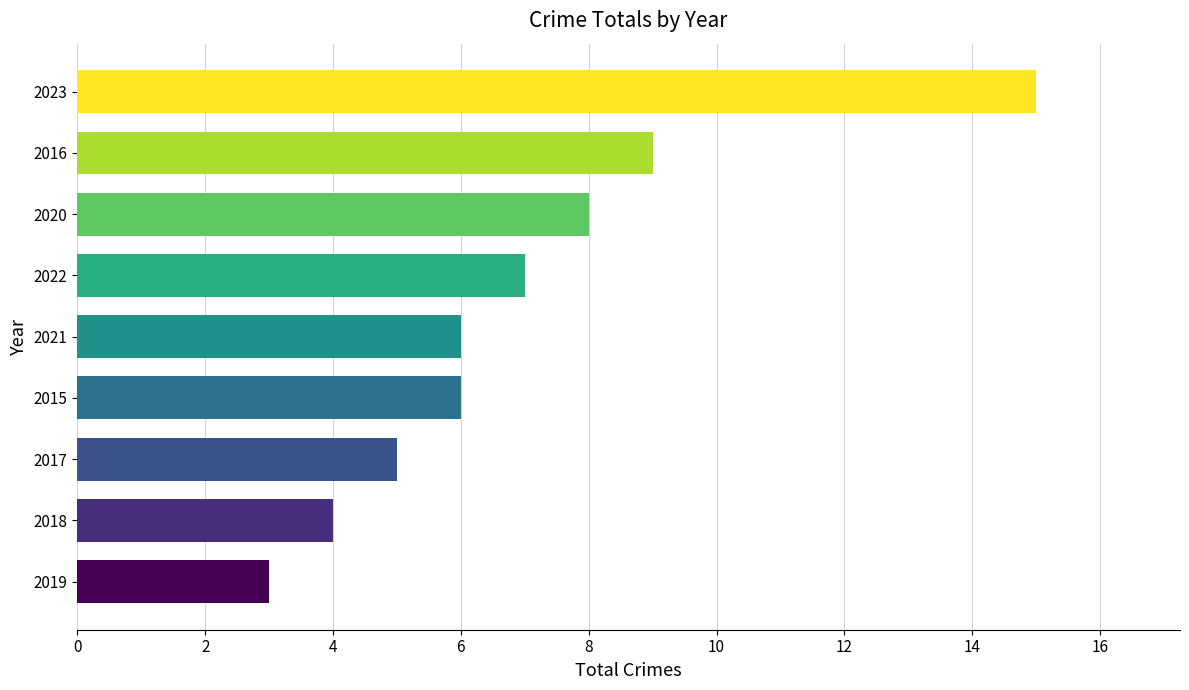

What is the sum of all values?

63